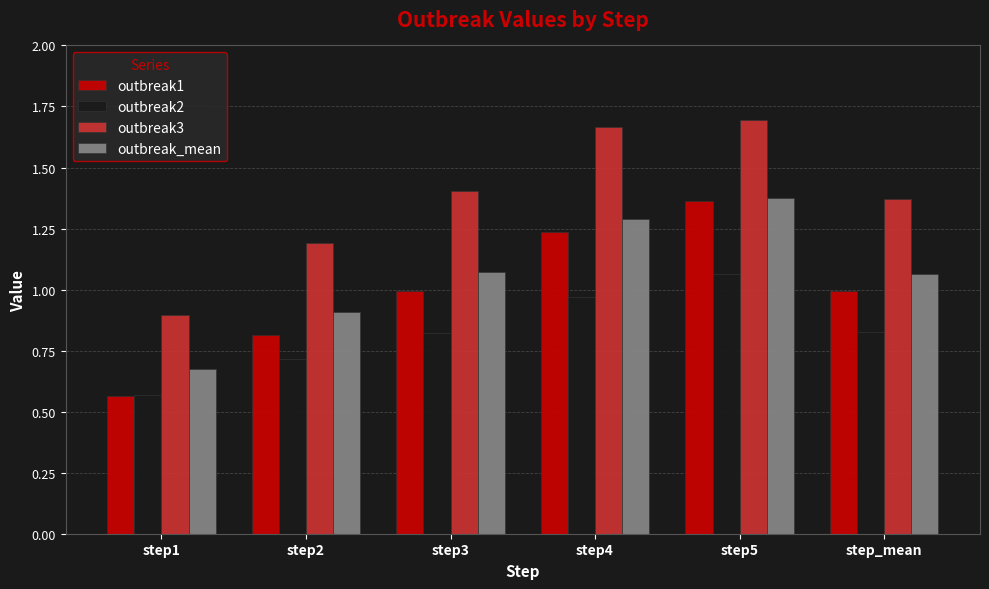

The value of outbreak1 at step1 is 0.3. True or false?

False